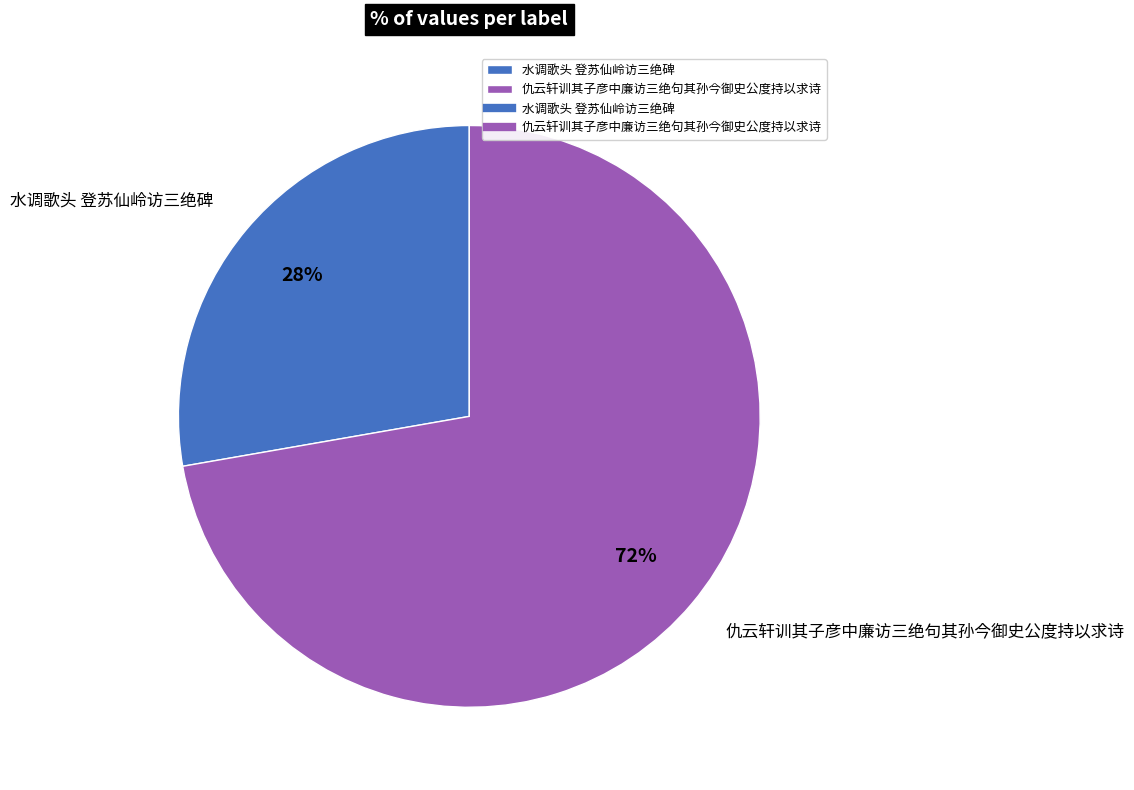

To the nearest percent, what is the average slice percentage?

50%